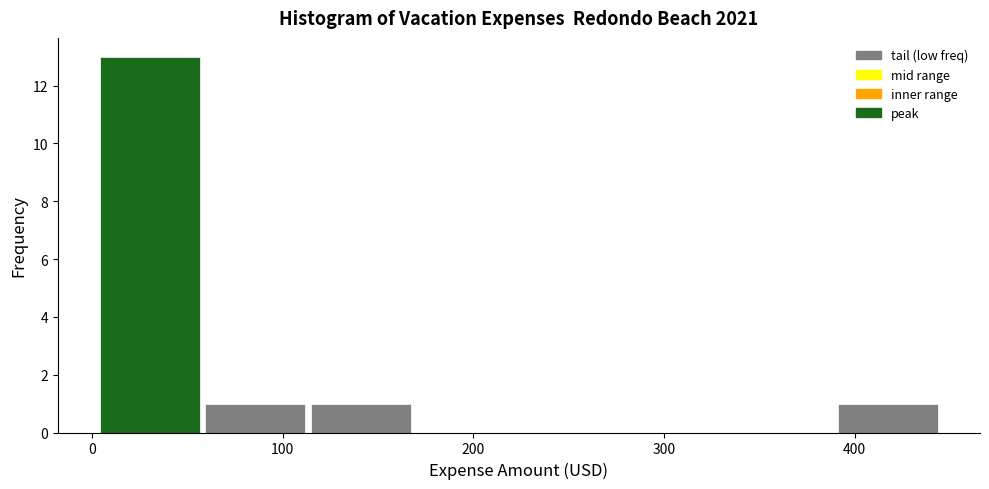

Which range on the x-axis has the tallest bar?

0 to 60